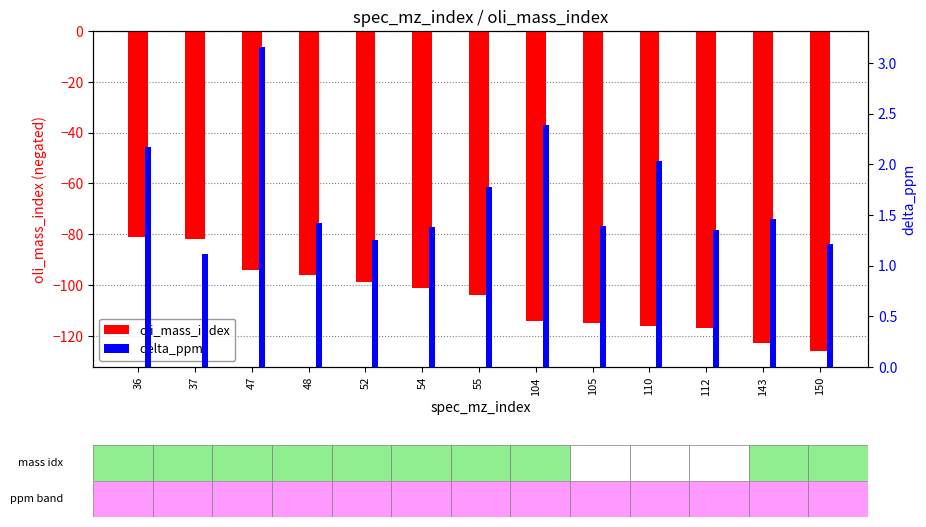

Reading left to right, what are all the values shown in this chart?

oli_mass_index: -81.0	-82.0	-94.0	-96.0	-99.0	-101.0	-104.0	-114.0	-115.0	-116.0	-117.0	-123.0	-126.0
delta_ppm: 2.2	1.1	3.2	1.4	1.3	1.4	1.8	2.4	1.4	2.0	1.4	1.5	1.2